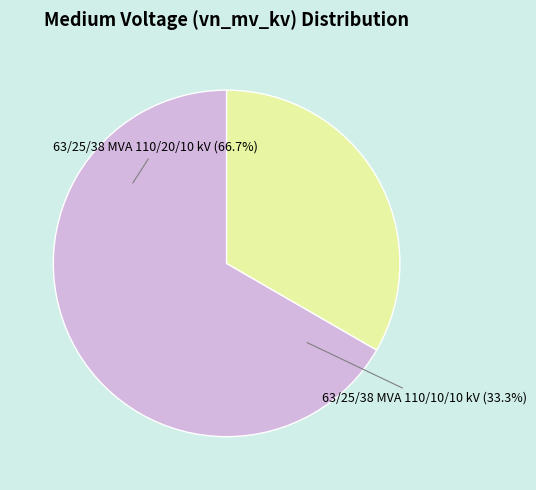

Approximately how many times larger is the value at 63/25/38 MVA 110/10/10 kV compared to 63/25/38 MVA 110/20/10 kV?

0.5